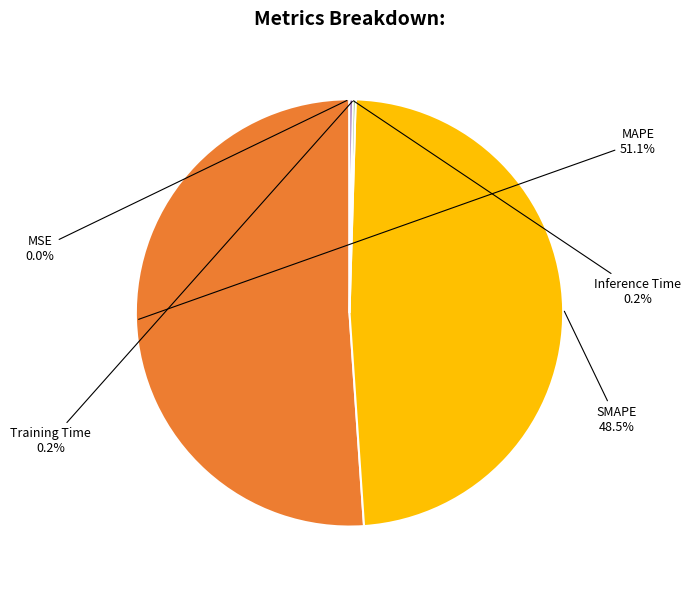

Which slice is the largest?

MAPE